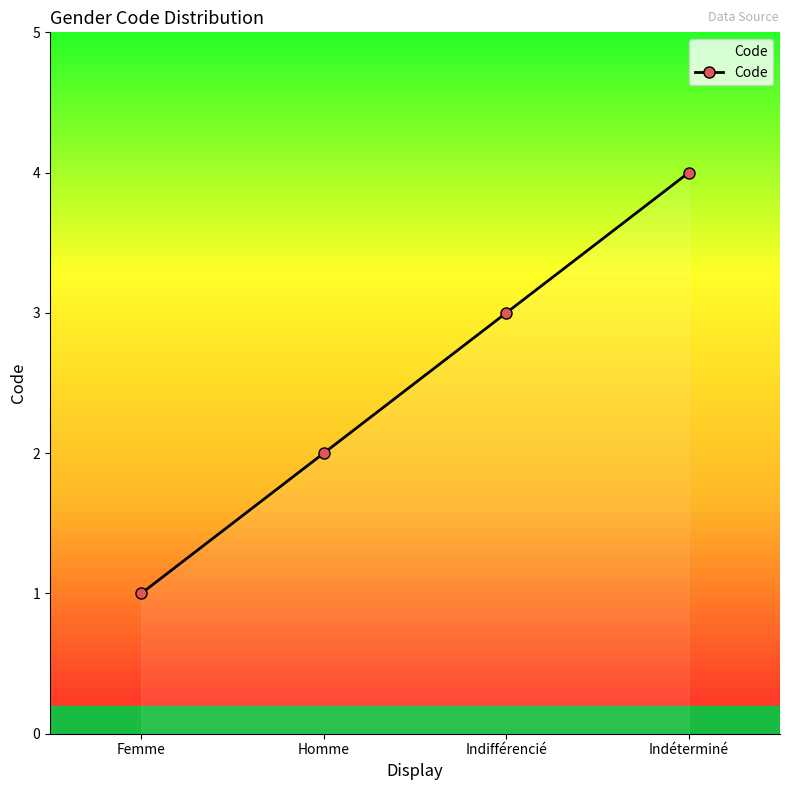

True or false: the data shows 3 at Indifférencié.

True